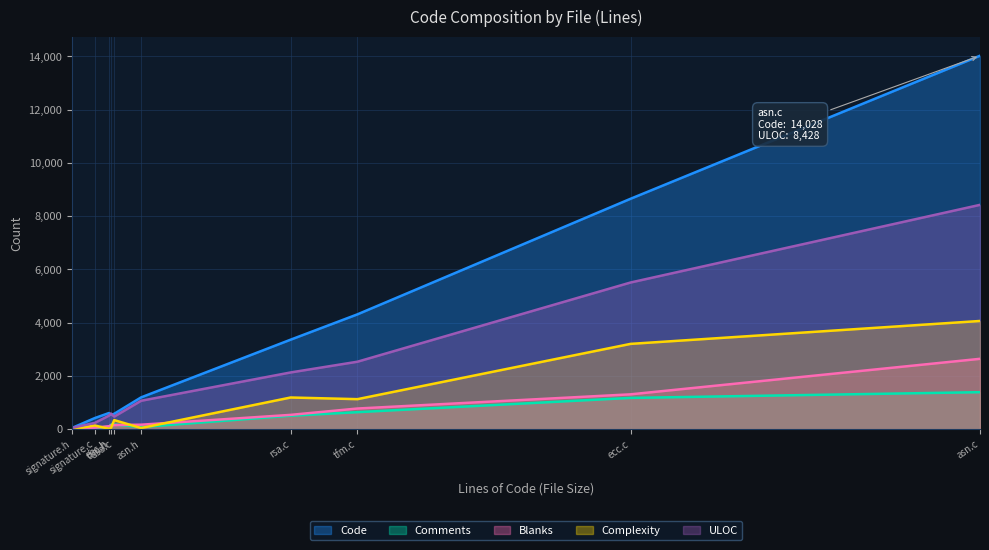

At which category does the chart reach its minimum across all series?

signature.h